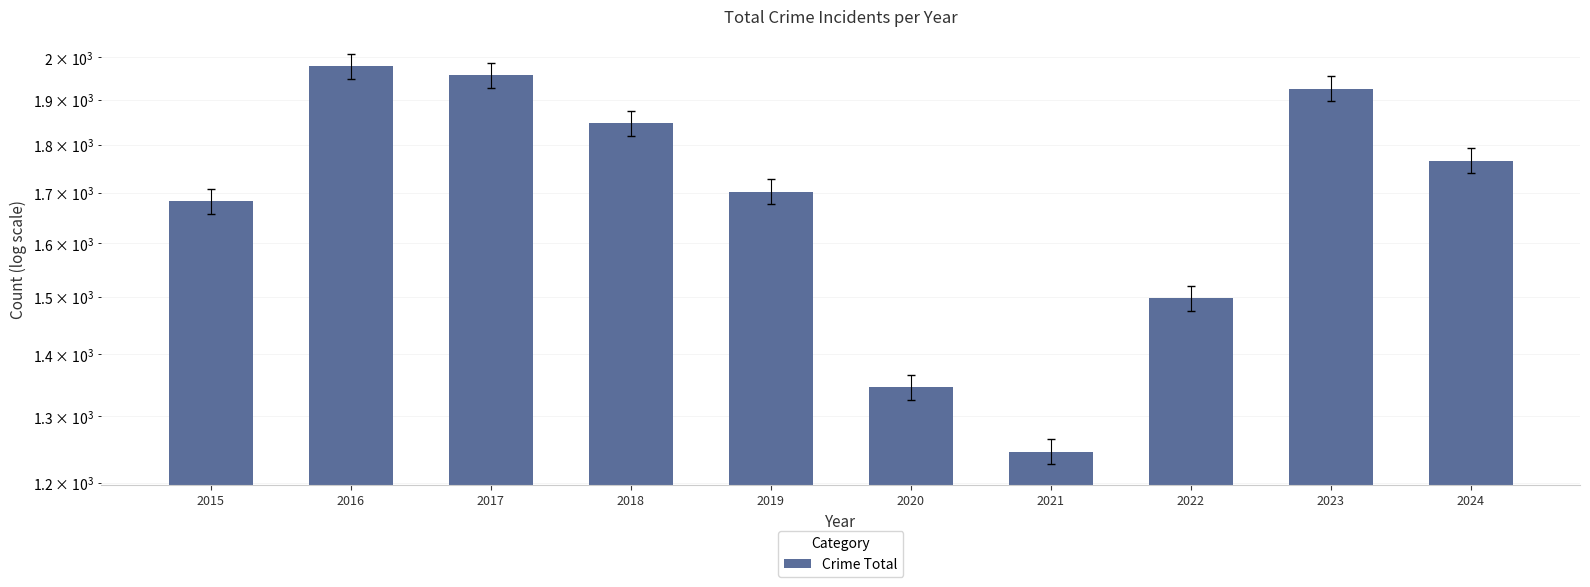

What is the value of the 6th bar from the left?

1346